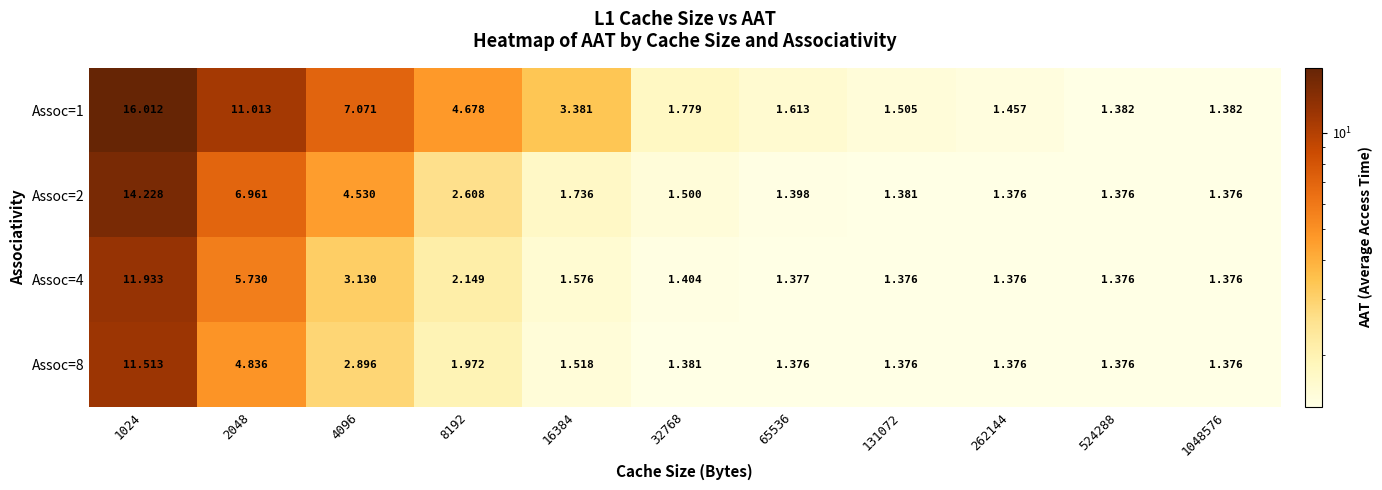

Is the value of Assoc=4 at 8192 greater than the value of Assoc=1 at 131072?

Yes